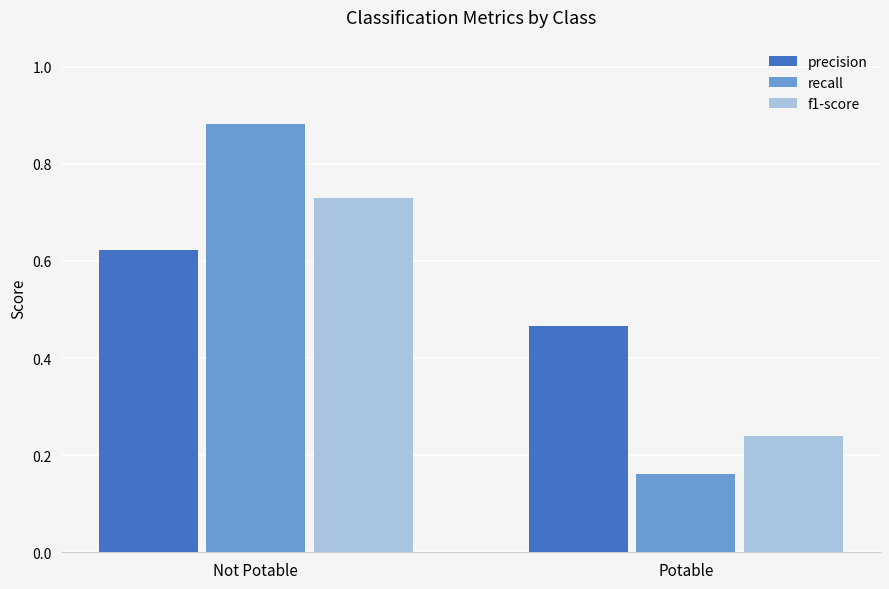

How many precision values are between 0 and 1?

2